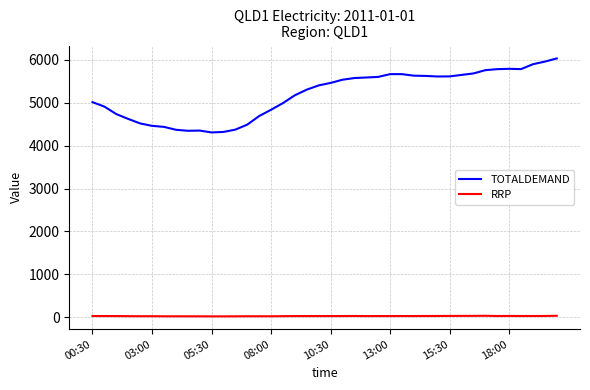

Does the chart display data point markers on the line(s)?

No